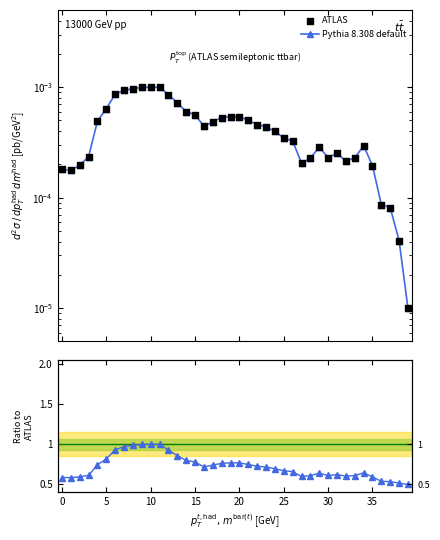

What are all the series names shown in the legend?

Pythia 8.308 default, ATLAS